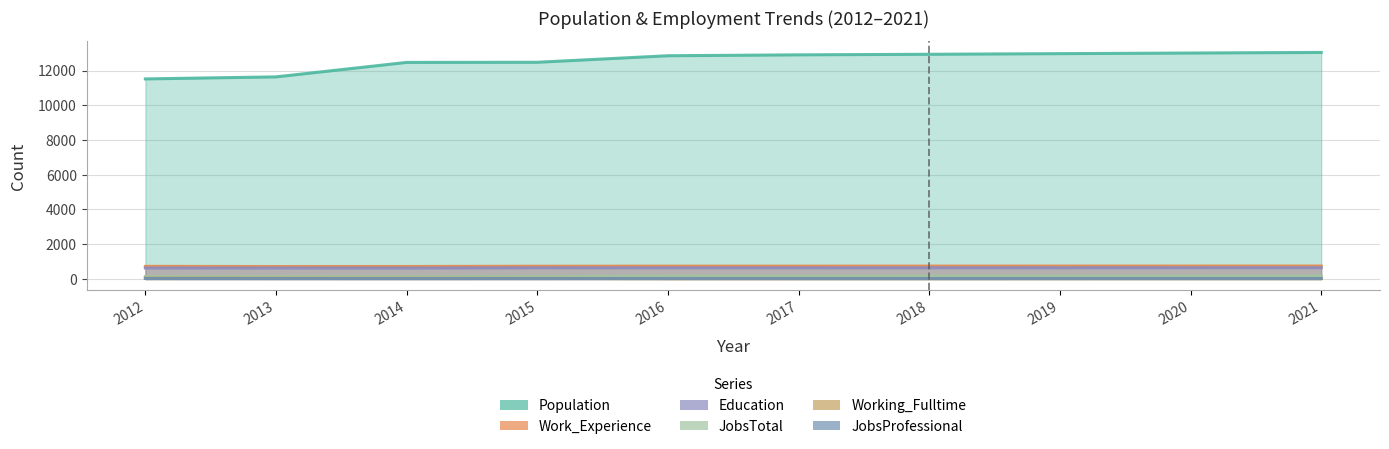

True or false: JobsTotal has more than 2 interior local peaks.

False